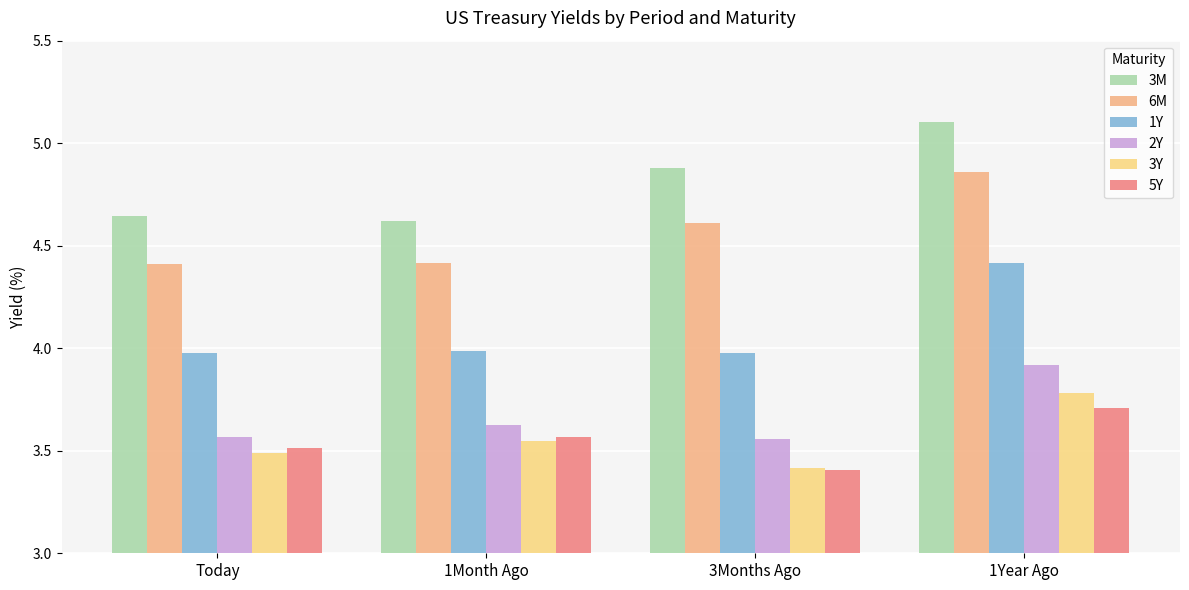

List the labels in order of 6M value, smallest first.

Today, 1Month Ago, 3Months Ago, 1Year Ago